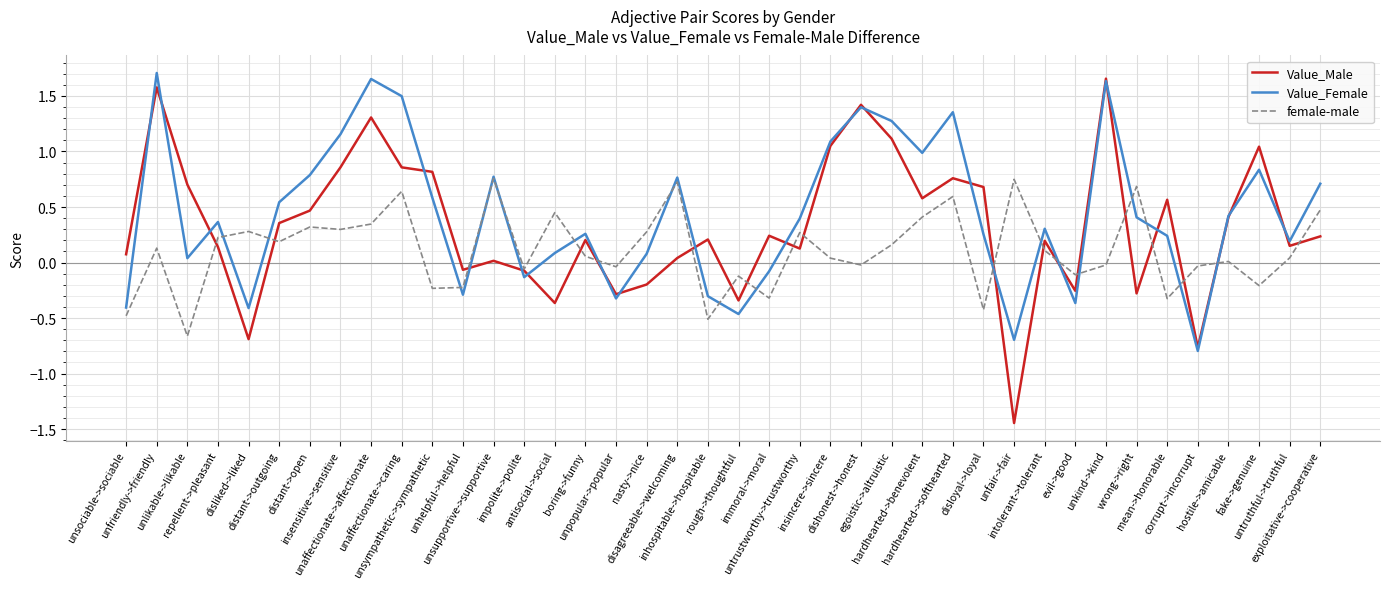

Is the value of female-male at unfair->fair greater than the value of Value_Male at hardhearted->benevolent?

Yes